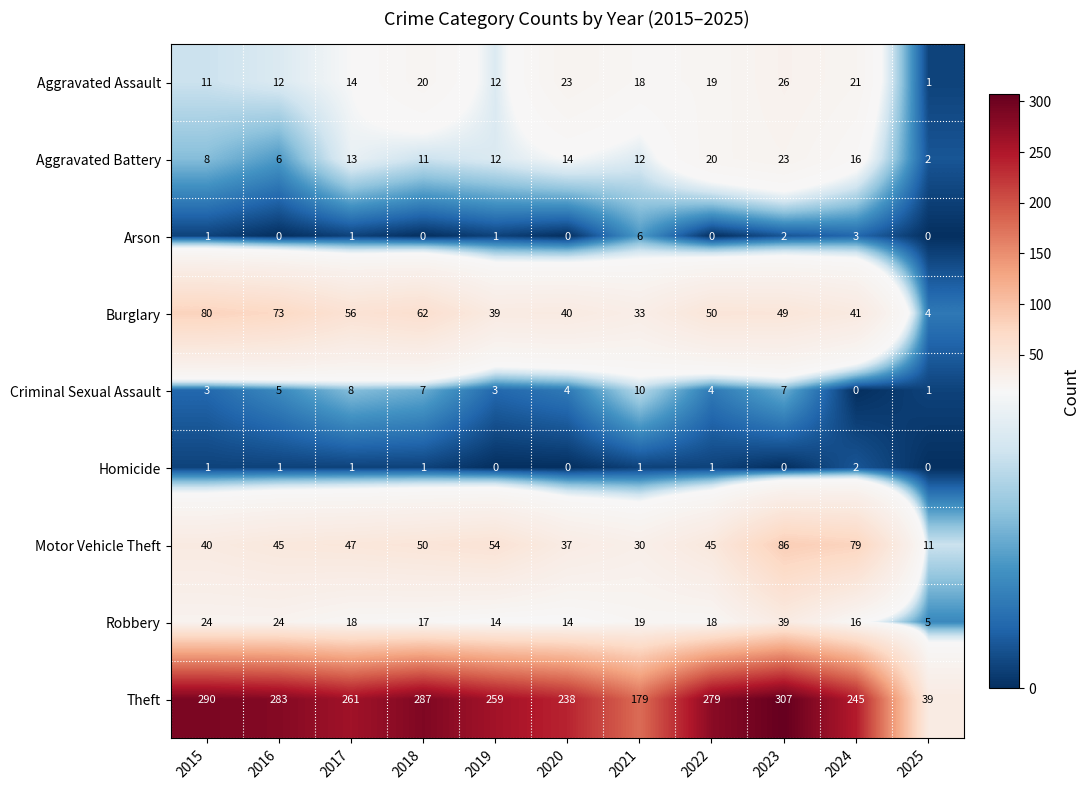

Rank the series by their maximum value, from highest to lowest.

Theft, Motor Vehicle Theft, Burglary, Robbery, Aggravated Assault, Aggravated Battery, Criminal Sexual Assault, Arson, Homicide